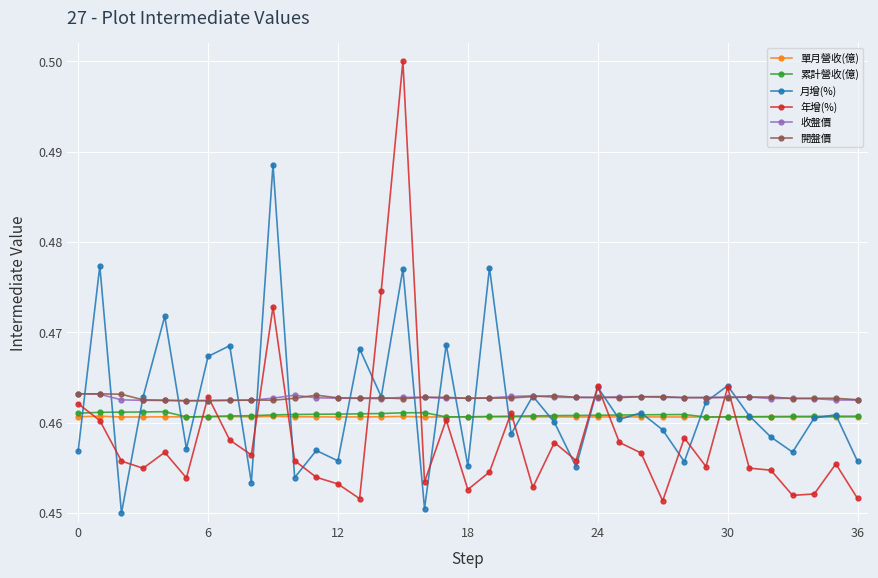

Which series has the widest spread of values?

年增(%)